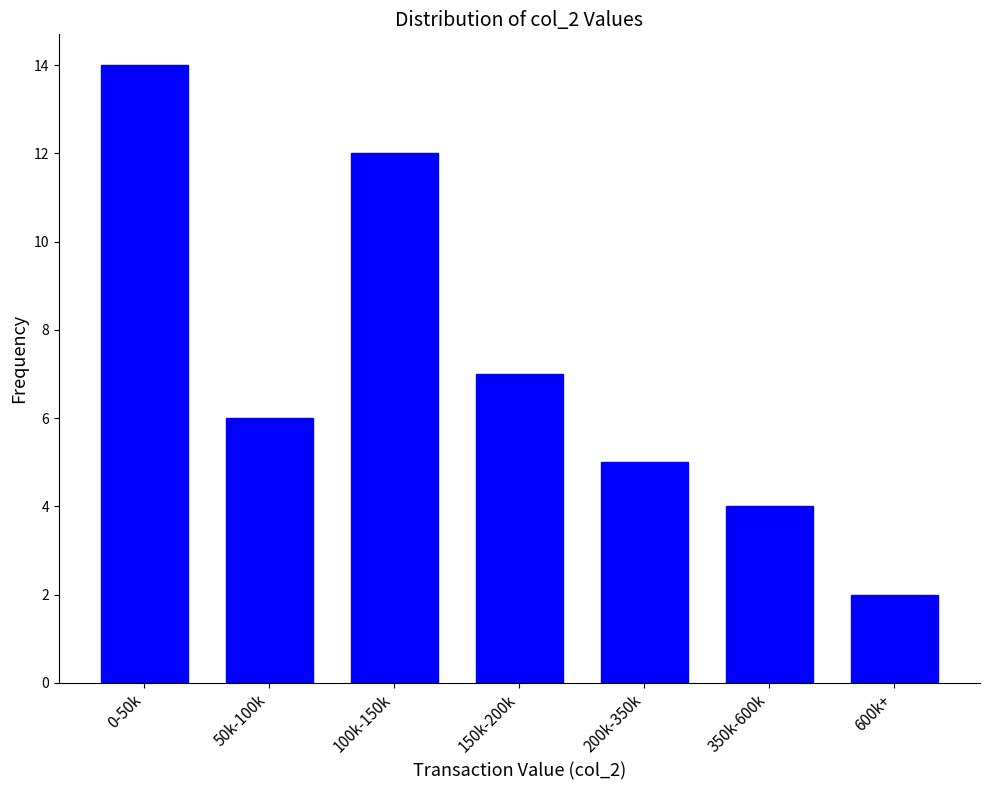

Reading right to left, what are all the values shown in this chart?

2	4	5	7	12	6	14